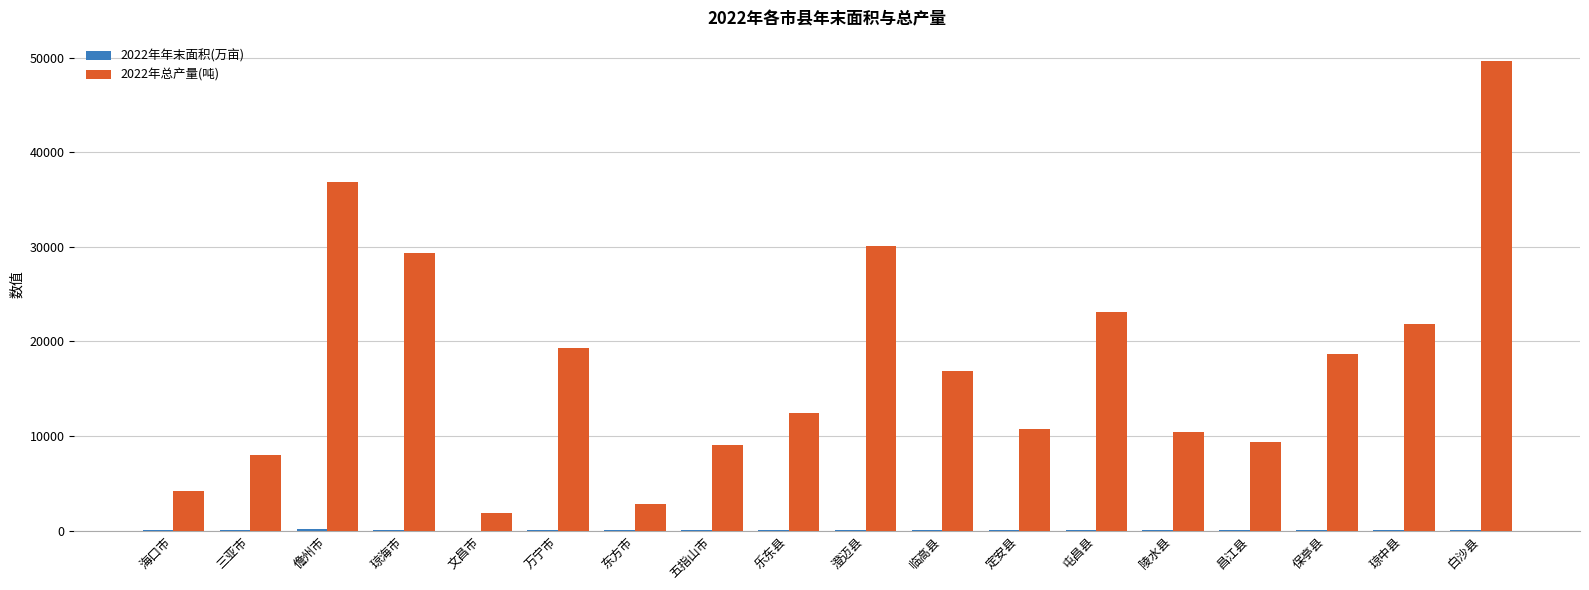

How many data points does each series have?

18